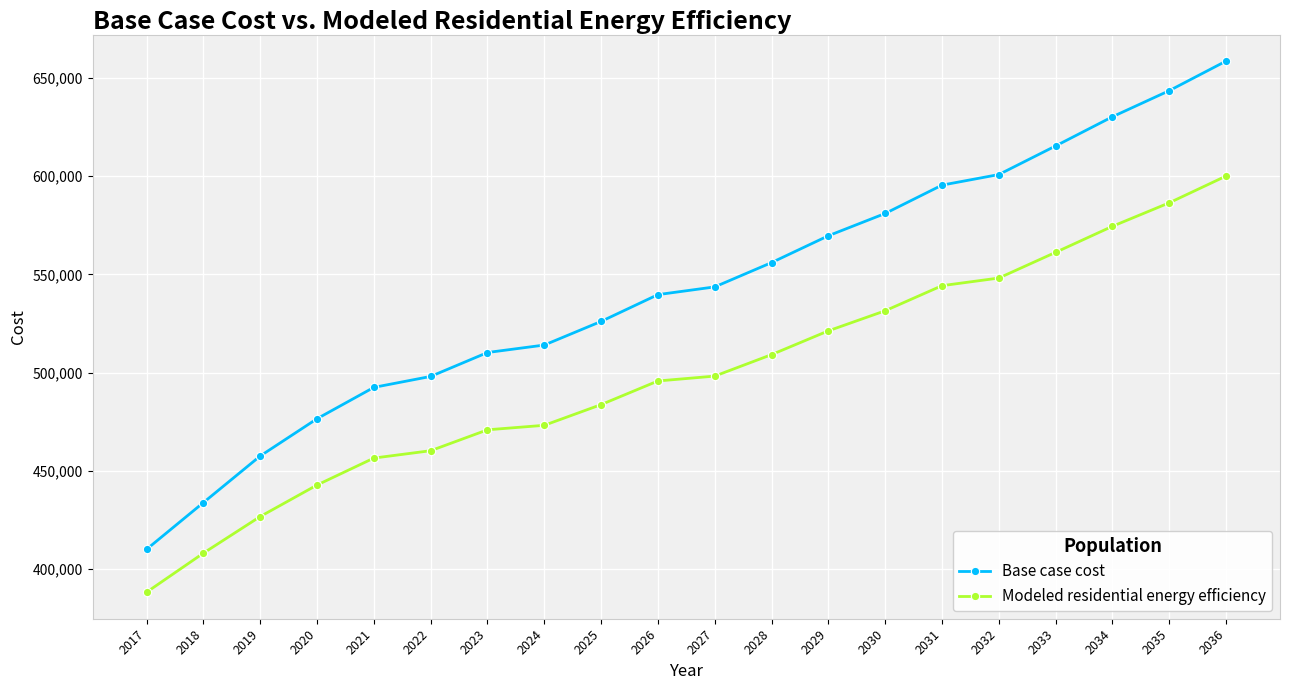

At which category is the sum across all series the highest?

2036